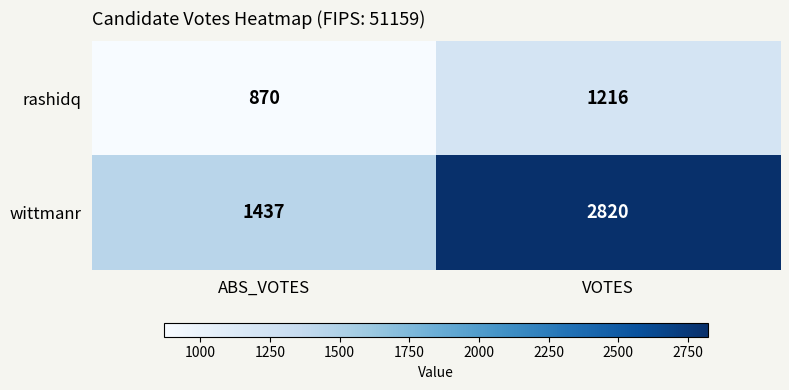

Is the value of rashidq at ABS_VOTES greater than the value of wittmanr at ABS_VOTES?

No